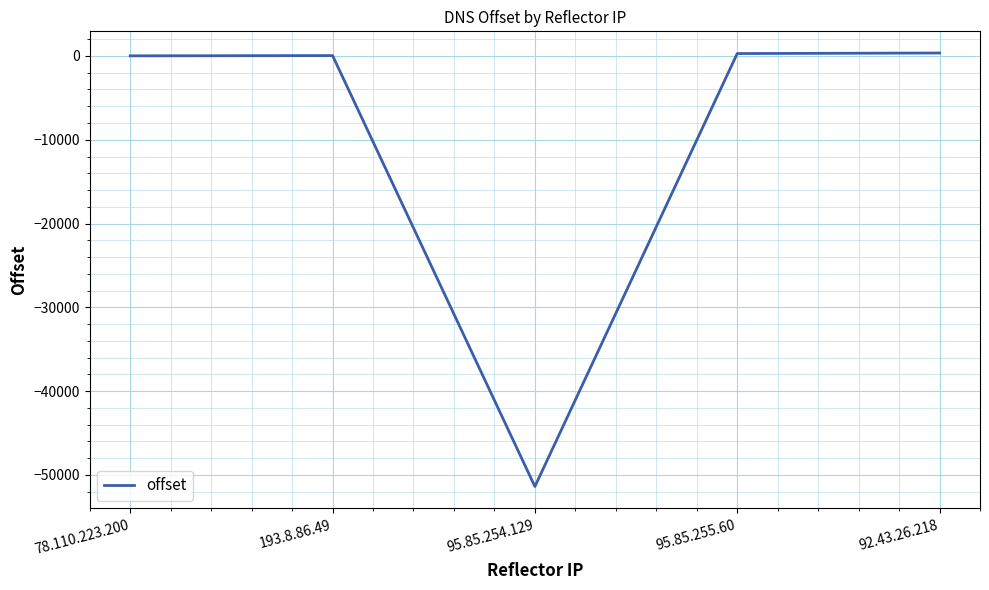

What is the minimum value shown in the chart?

-51381